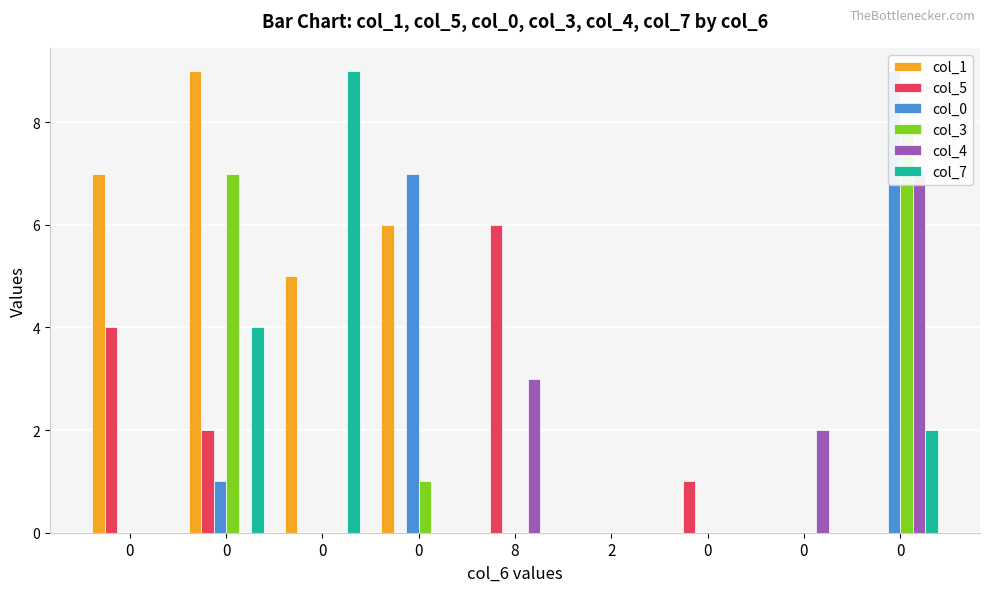

Count the number of data series in this chart.

6